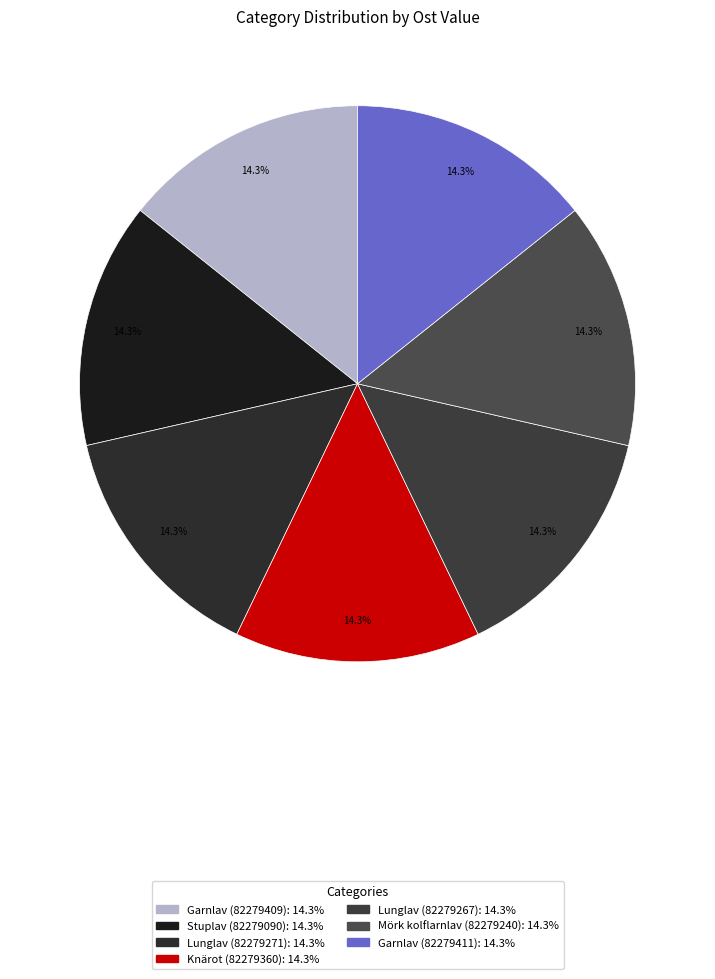

How much of the chart is everything except Mörk kolflarnlav (82279240)?

85.7%